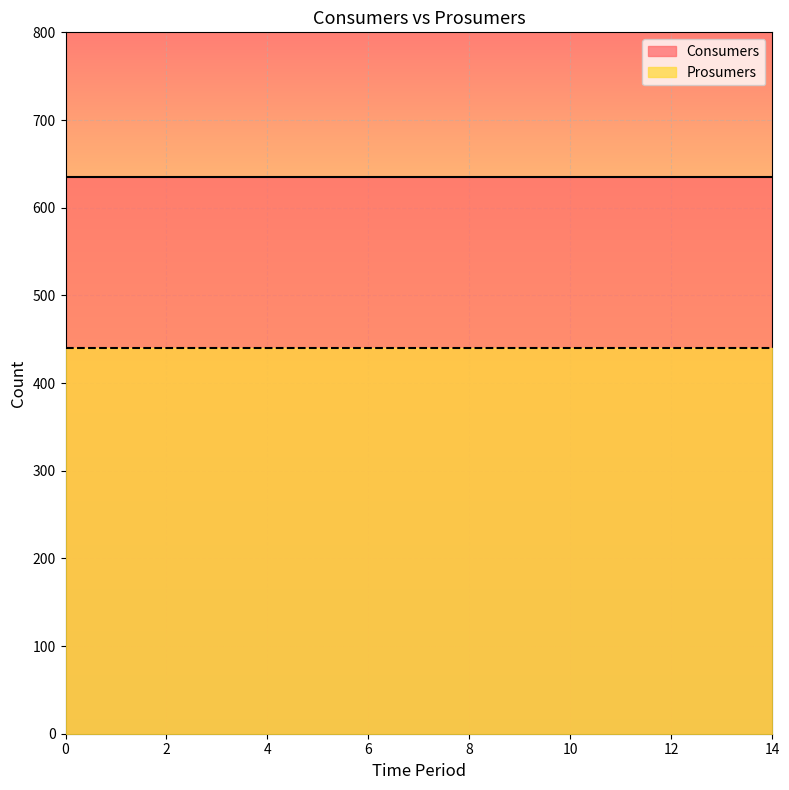

True or false: Consumers has a value of 263 at 13.

False